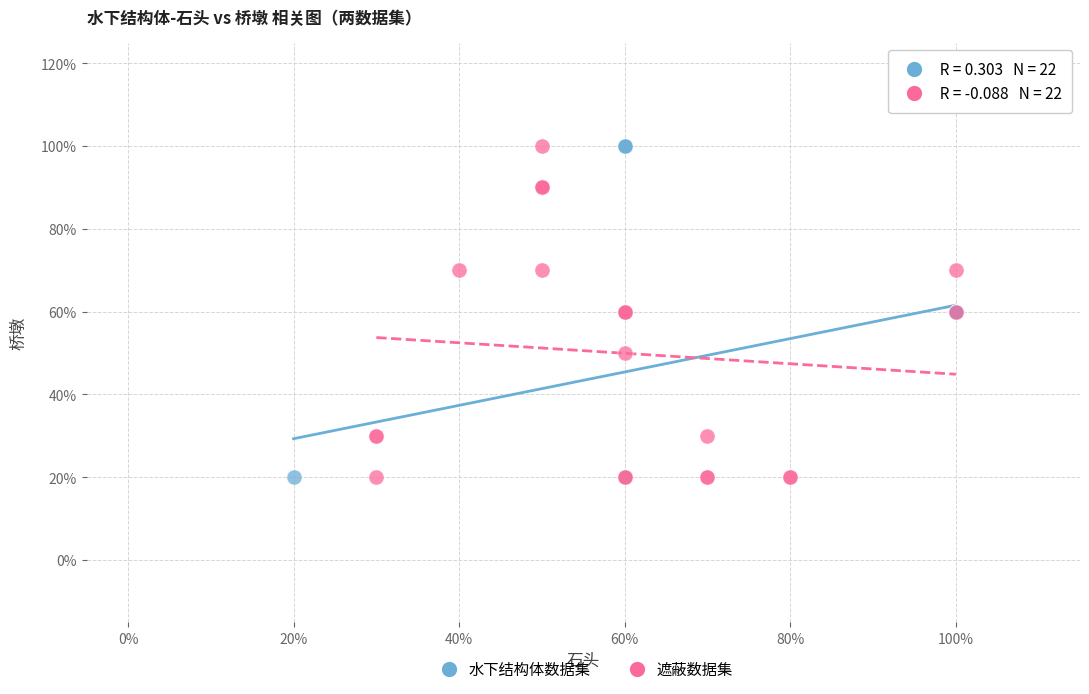

What are all the series names shown in the legend?

水下结构体数据集, 遮蔽数据集